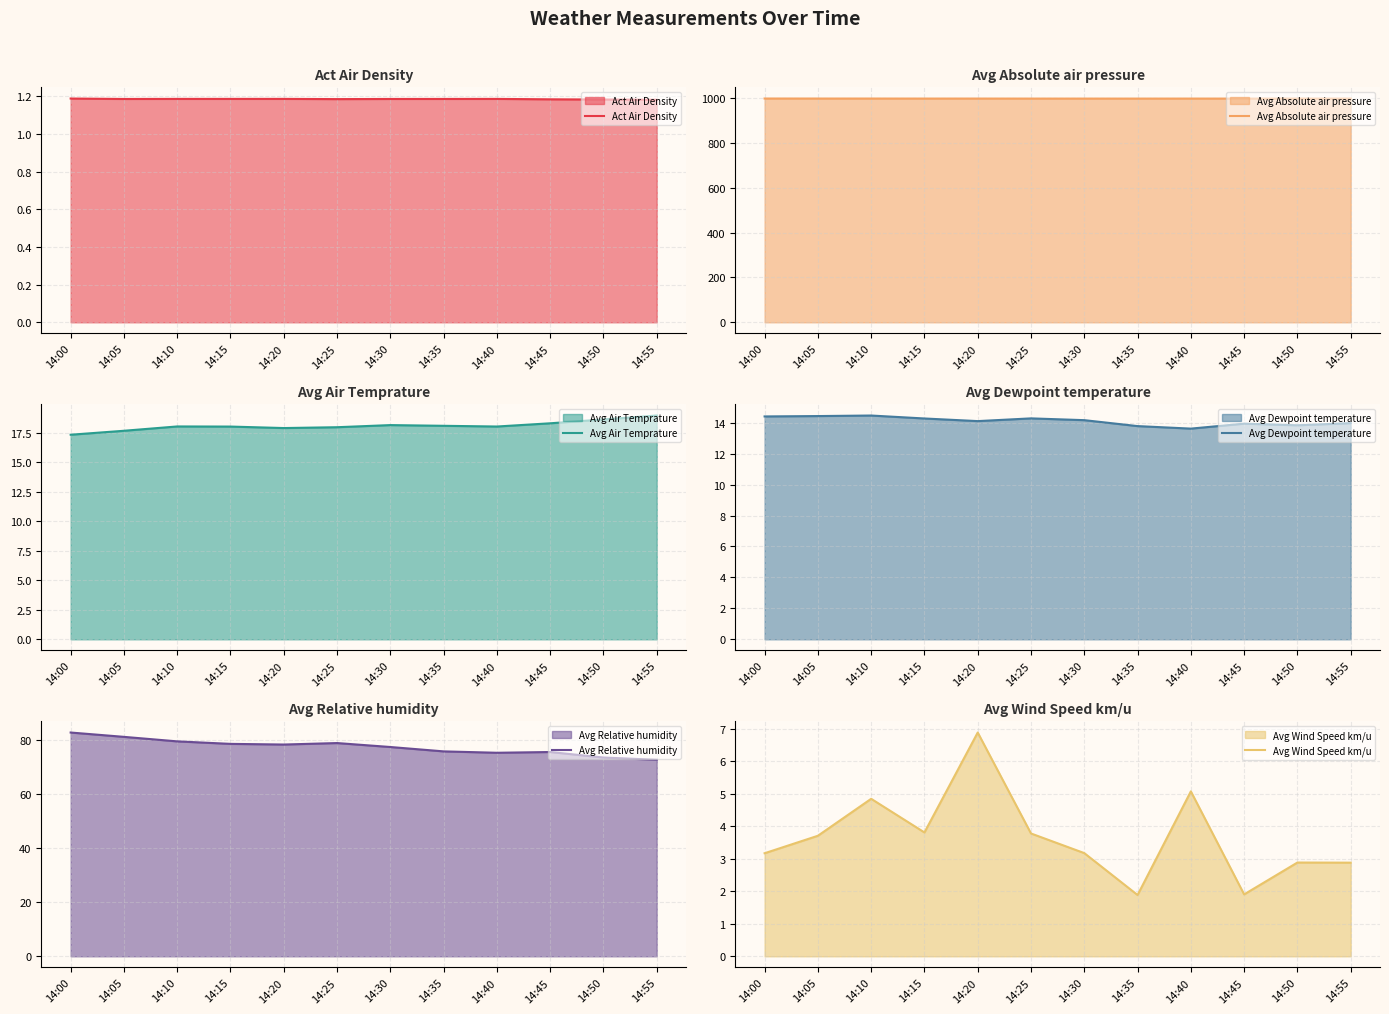

What is the sum of all Avg Dewpoint temperature values?

169.3